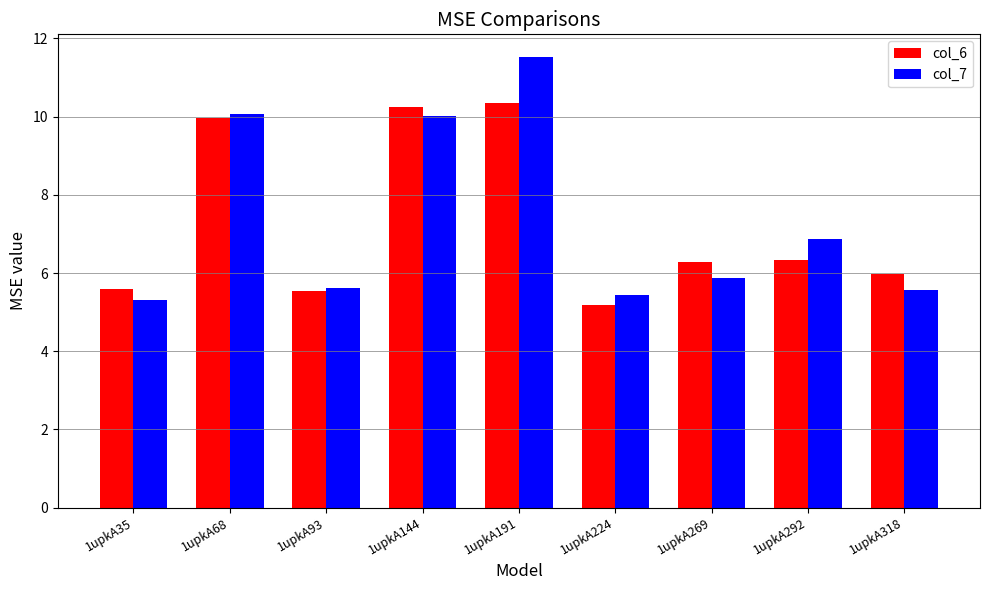

How many series are shown in this chart?

2